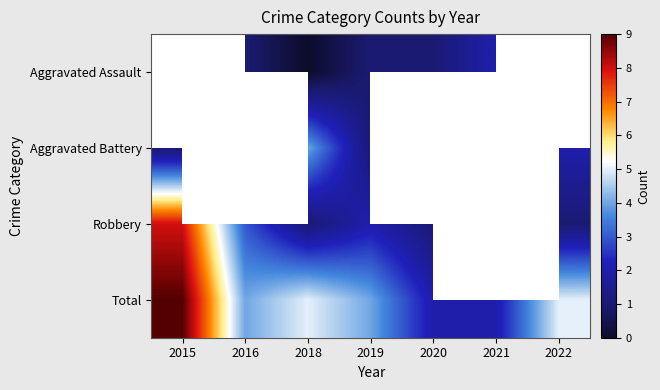

Which series has the largest total across all categories?

Total